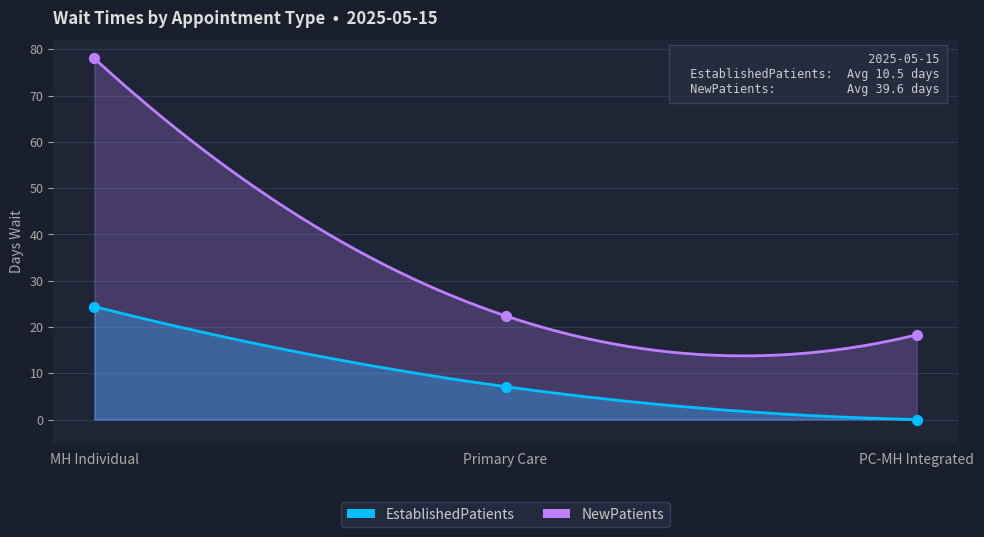

What are all the series names shown in the legend?

EstablishedPatients, NewPatients